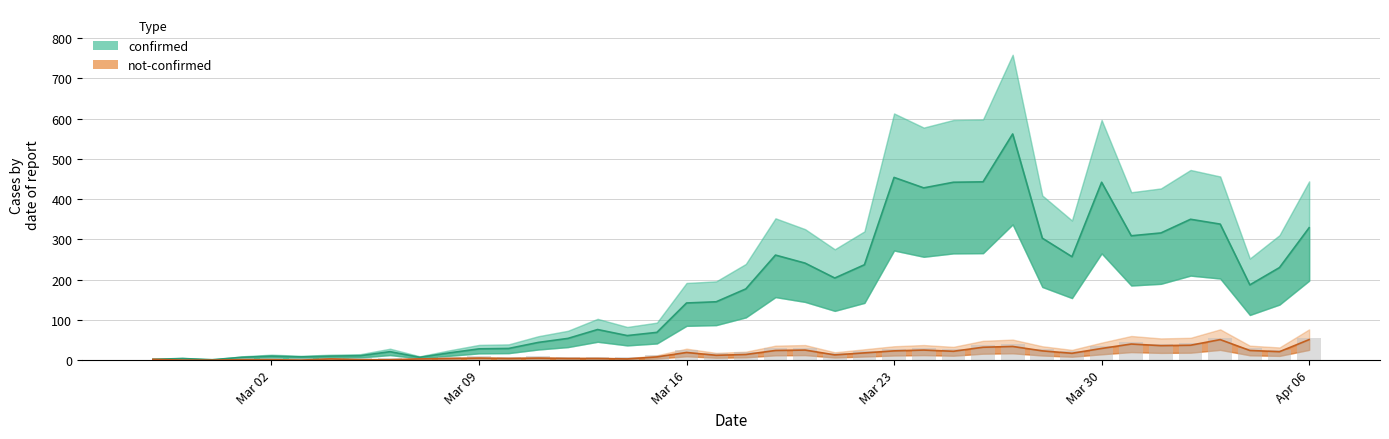

What is the difference between the maximum and minimum values in the confirmed series?

561